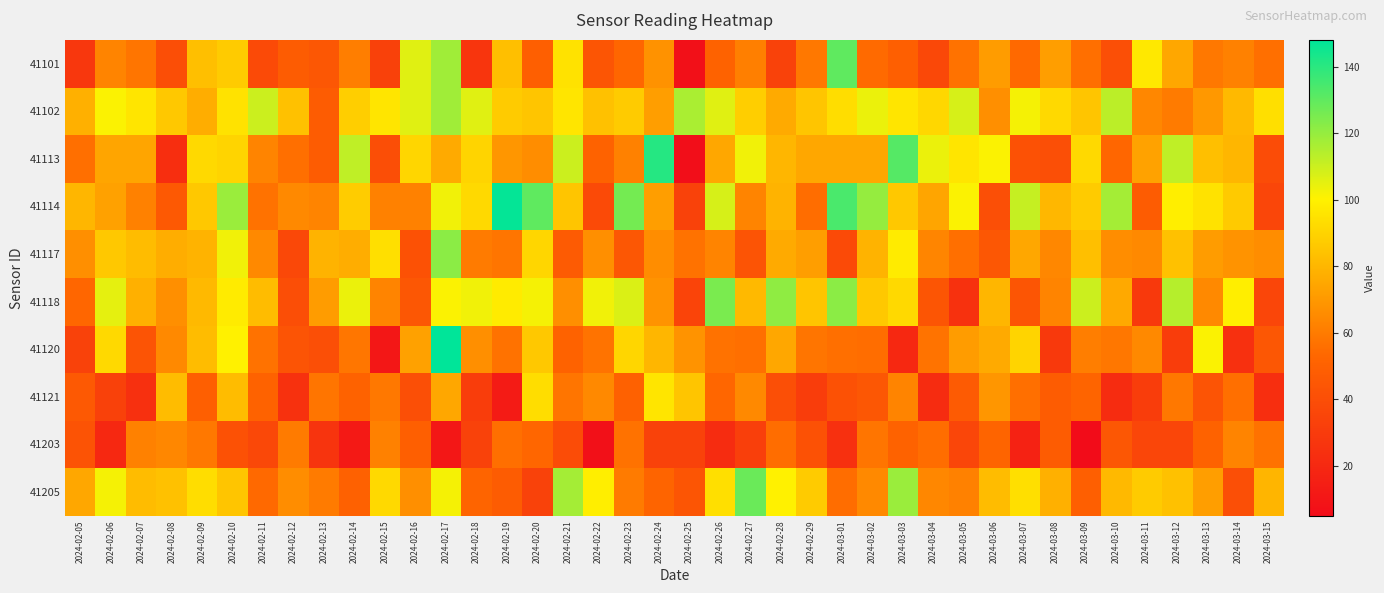

Which label corresponds to the largest value in the chart?

2024-02-17